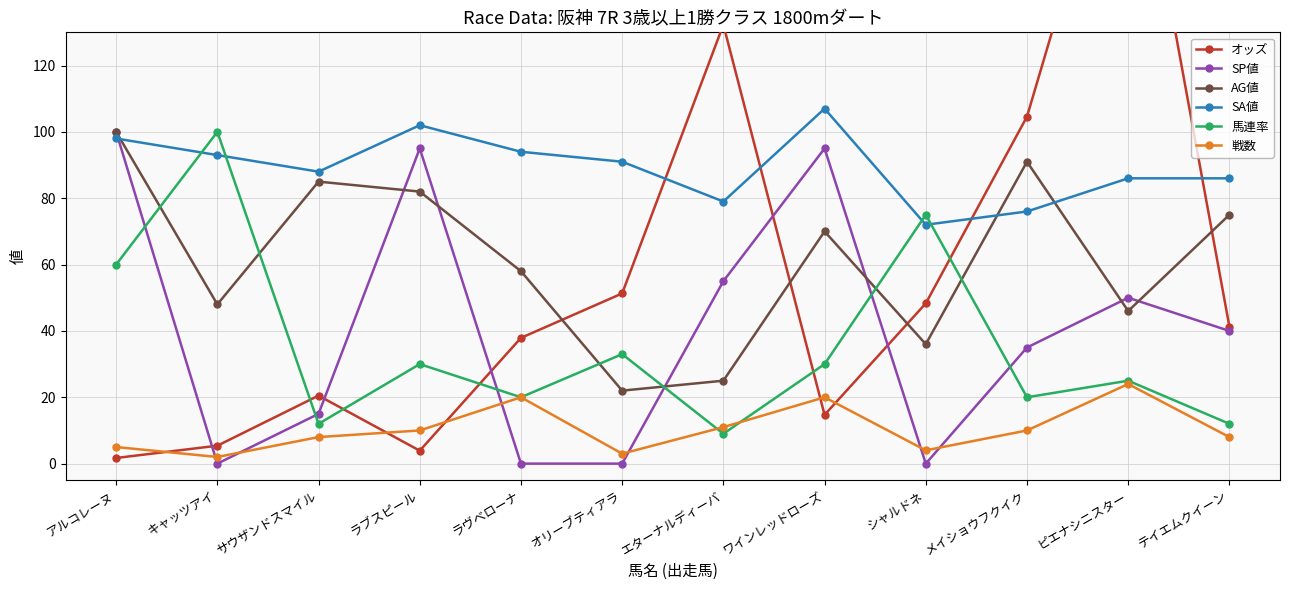

What is the total value across all series at テイエムクイーン?

262.3